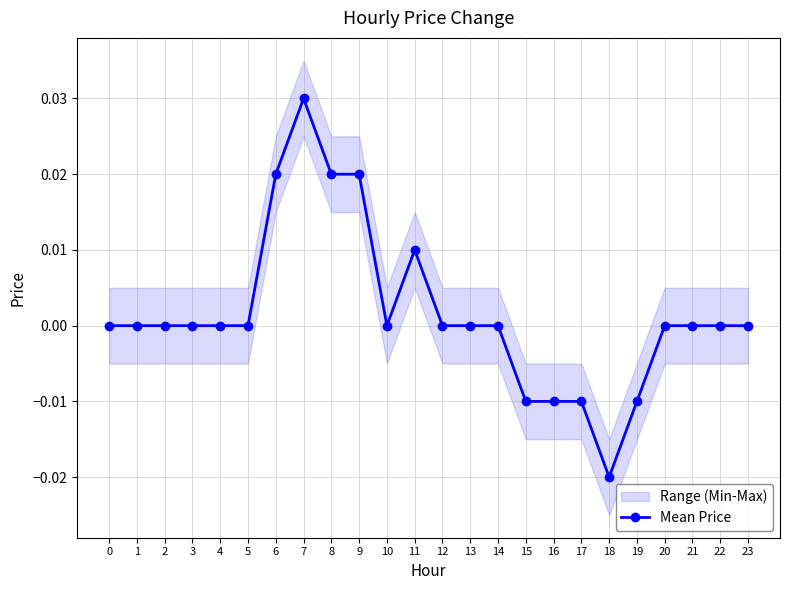

The value at 3 is -0.0. True or false?

False